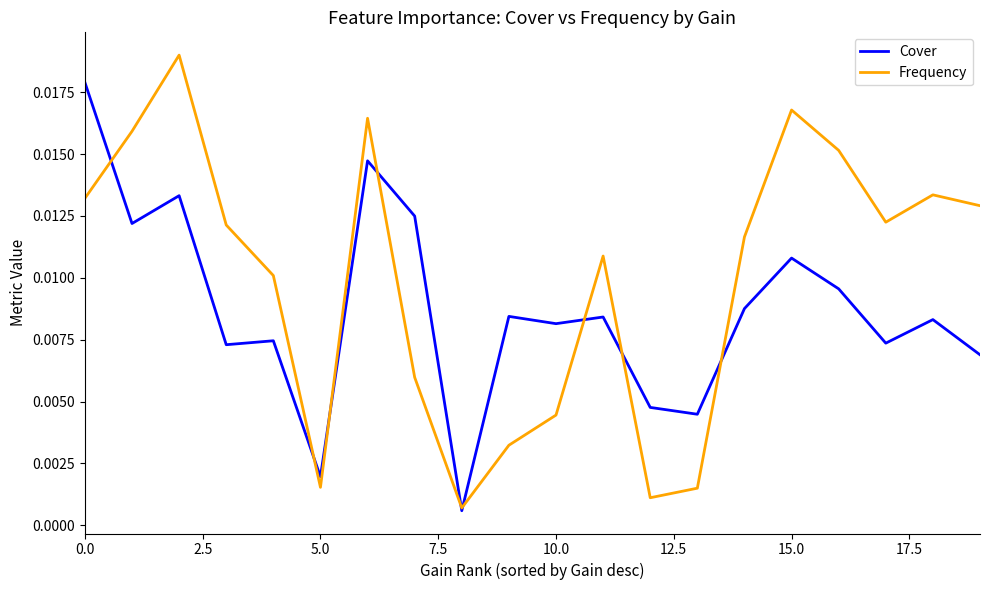

List the series in order of their overall mean, lowest first.

Cover, Frequency